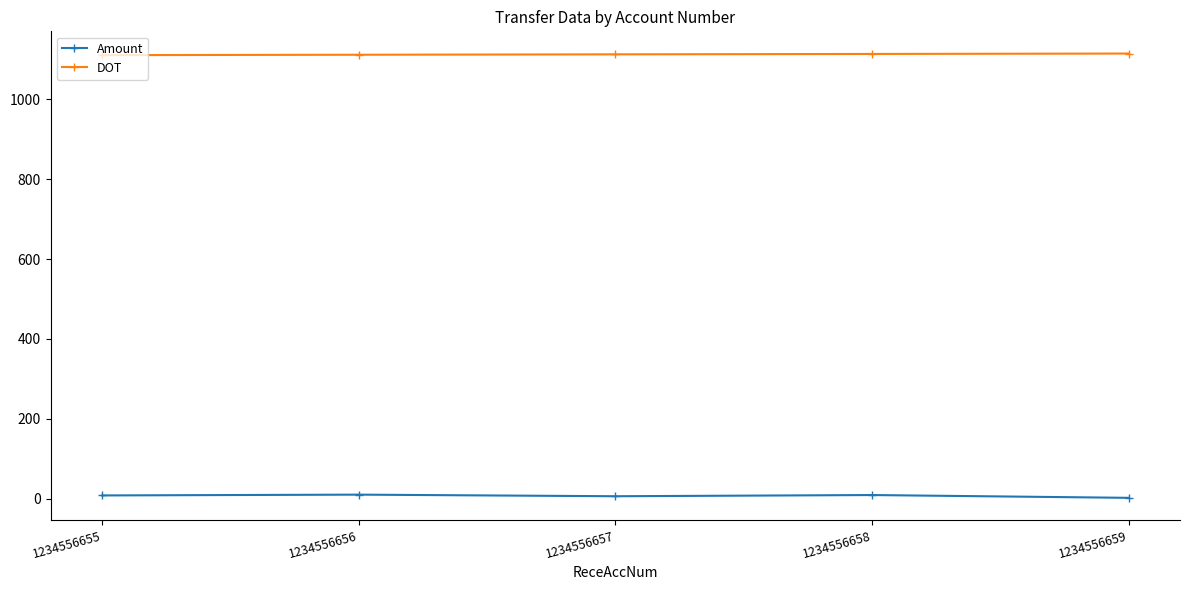

At how many categories does at least one series exceed 690?

5